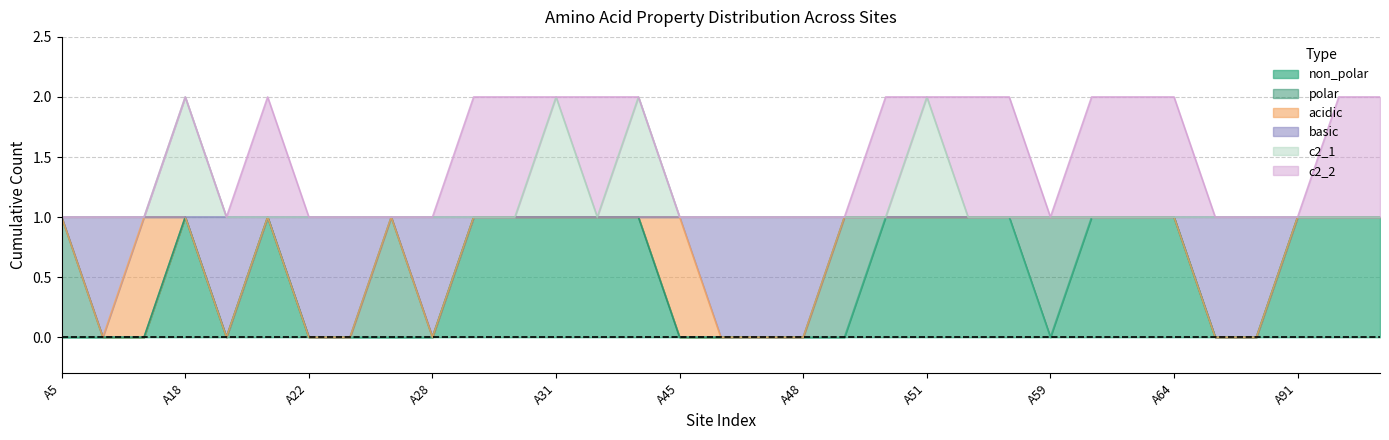

True or false: c2_1 and basic intersect in this chart.

False